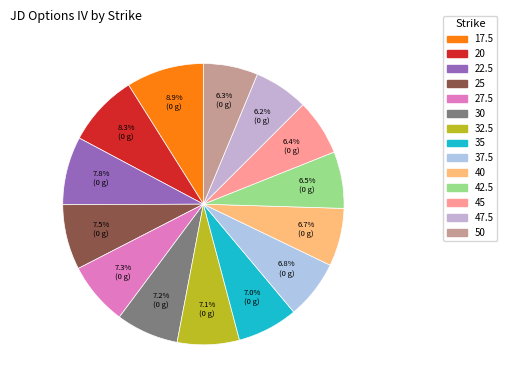

How many segments does this pie chart have?

14